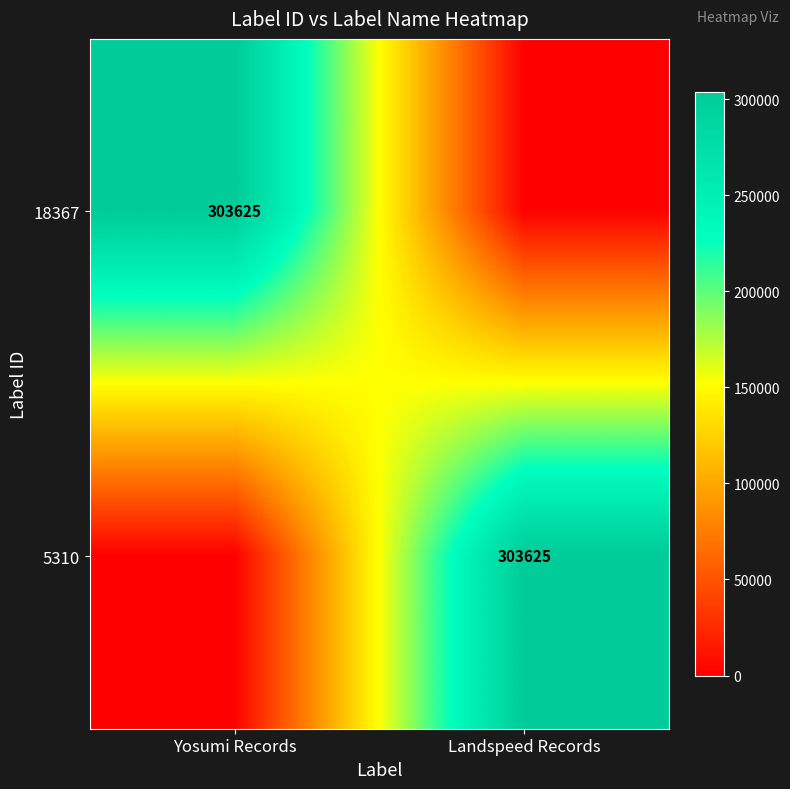

The 18367 series shows 94048 at Yosumi Records. True or false?

False